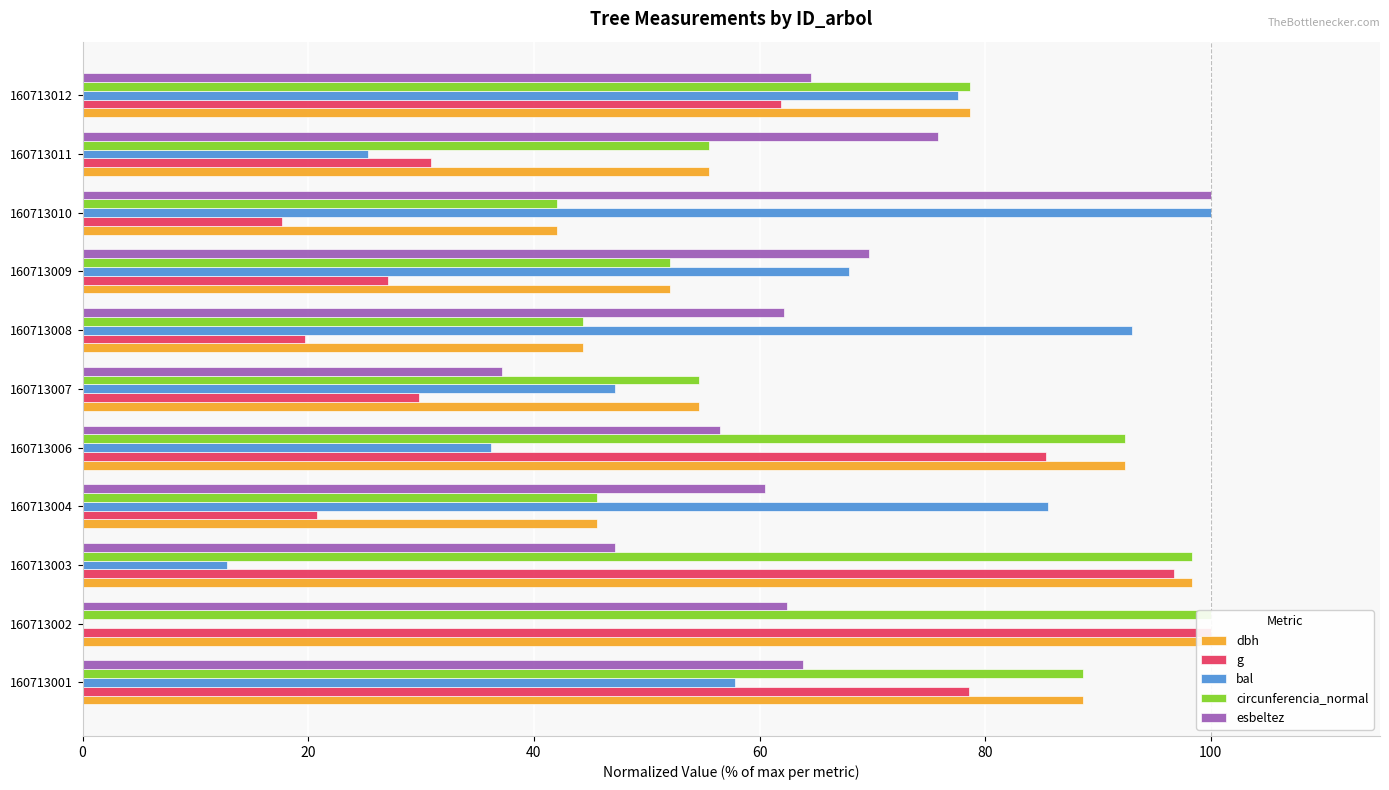

True or false: circunferencia_normal has a value of 42.1 at 160713010.

True